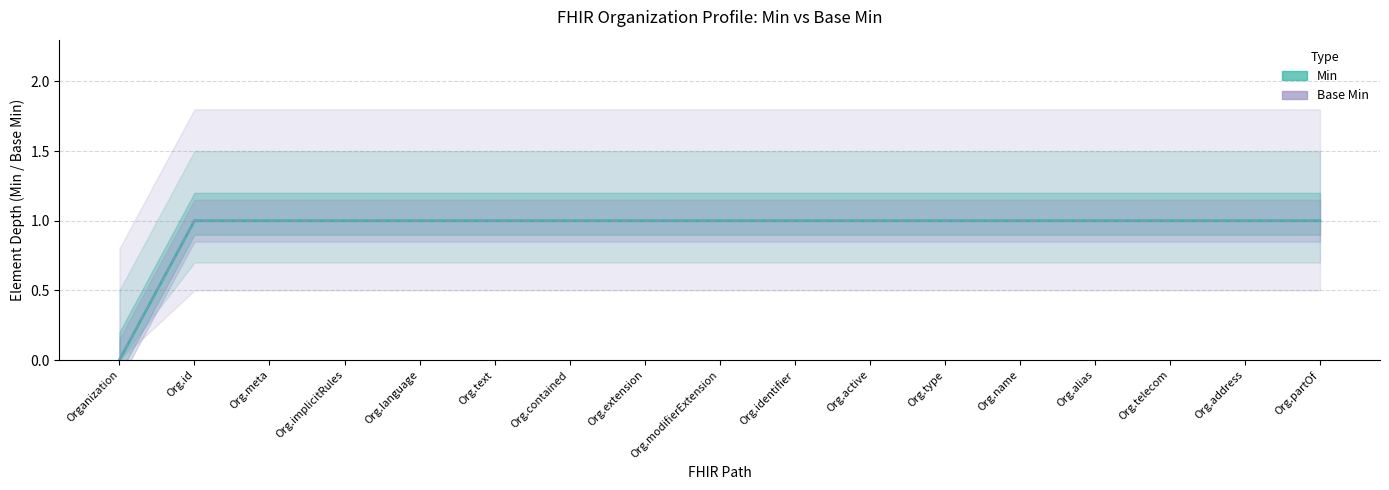

At Org.language, list the series in order from largest to smallest.

Min (element depth), Base Min (element depth)